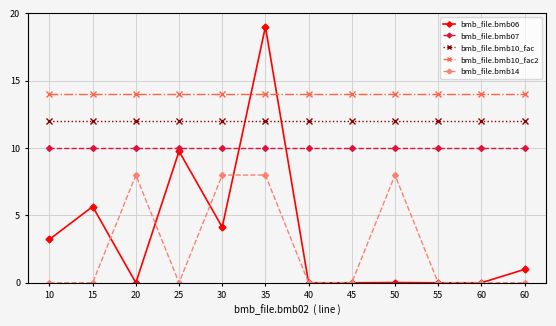

What is the spread (max minus min) of values at 35?

11.0